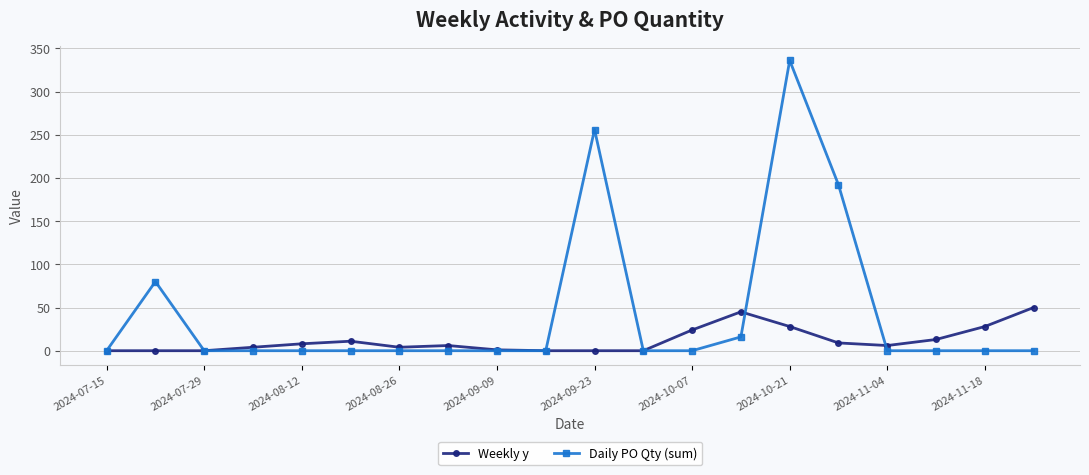

Which series has the largest range (max minus min)?

Daily PO Qty (sum)